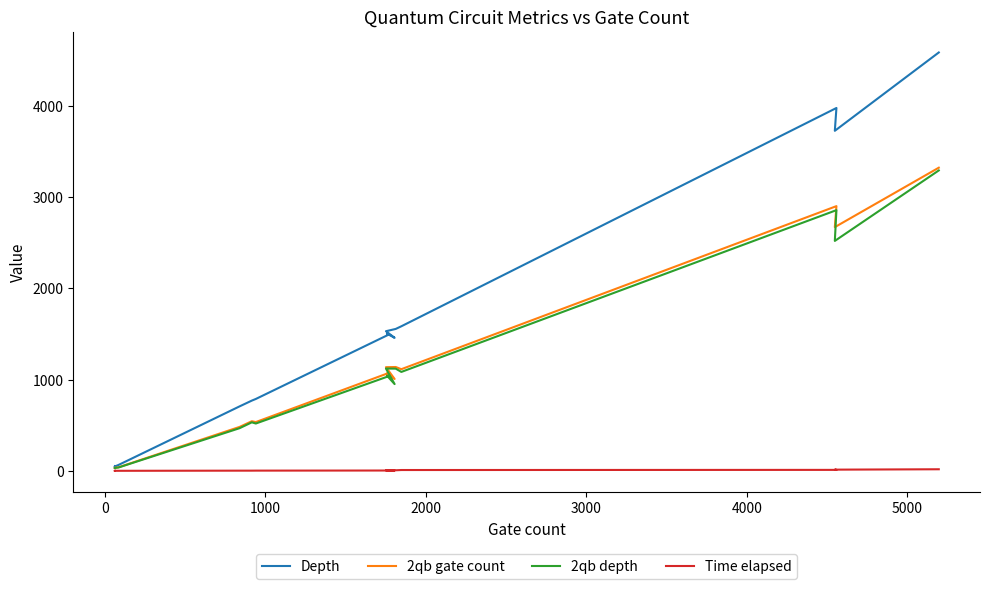

Which has a higher value, 5000 or 1000?

5000